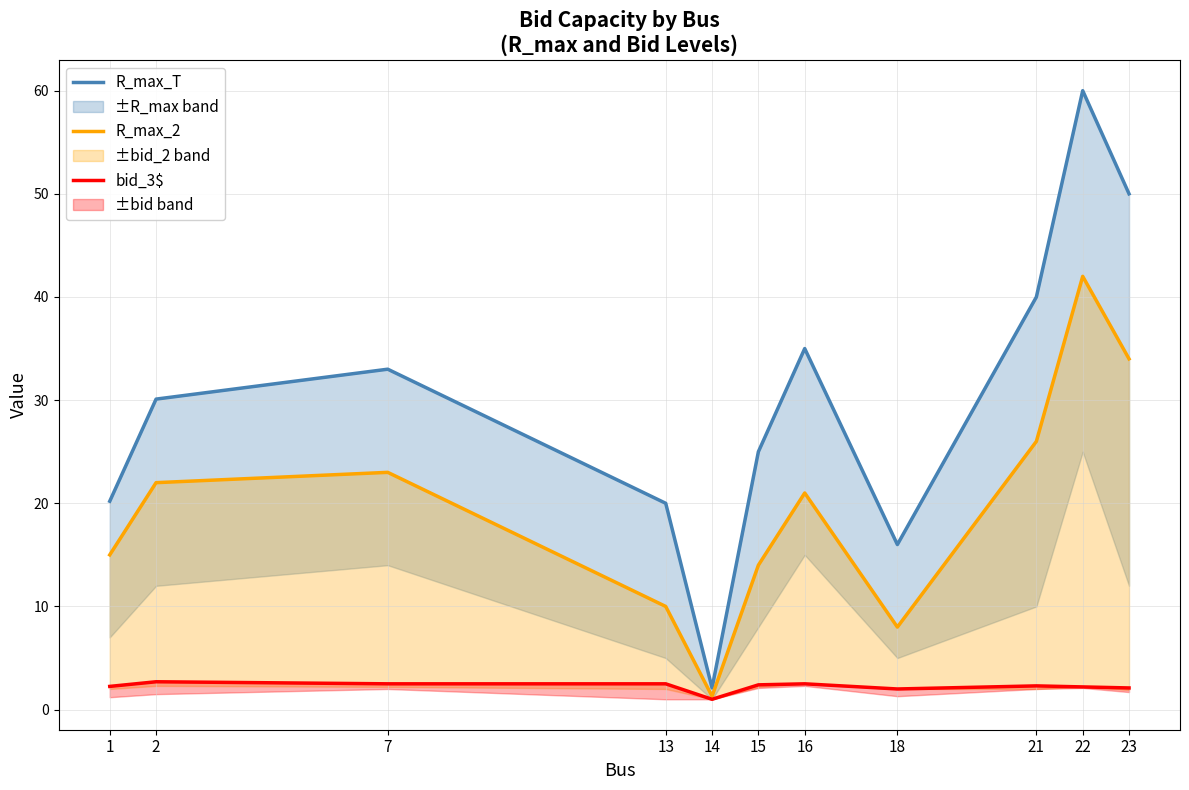

Does the chart have visible grid lines?

Yes